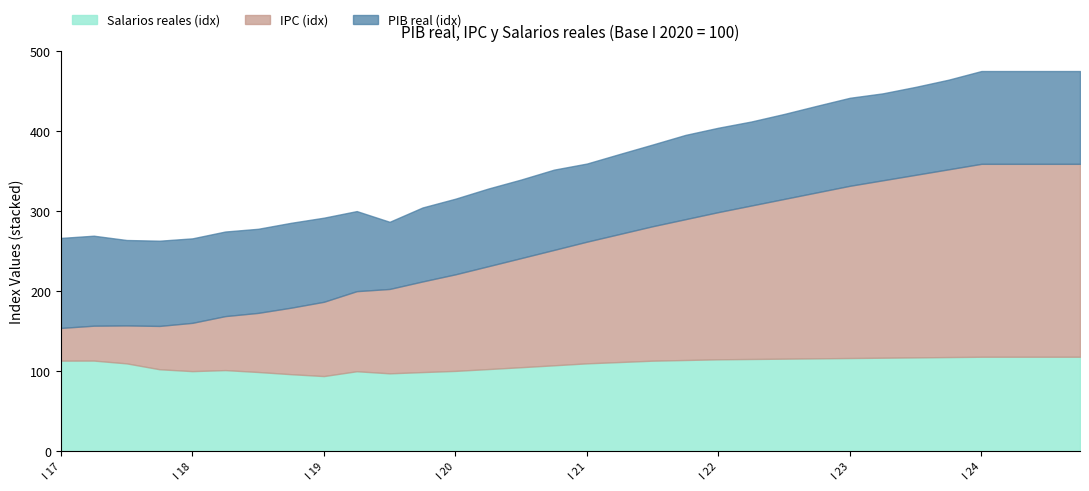

What is the label of the 10th point from the left?

II 19